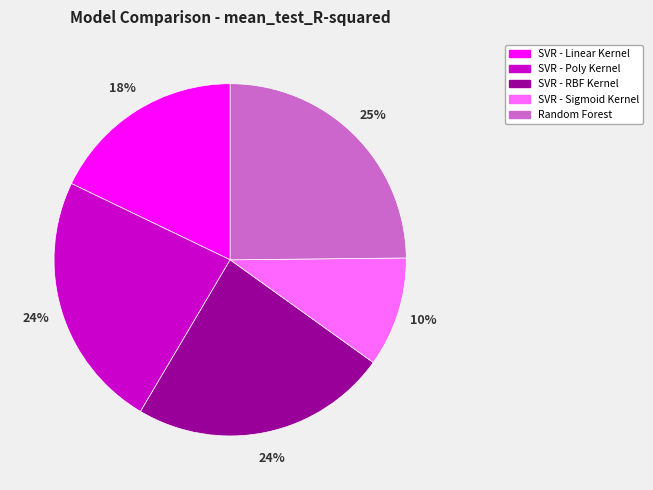

Does any single category account for the majority?

No